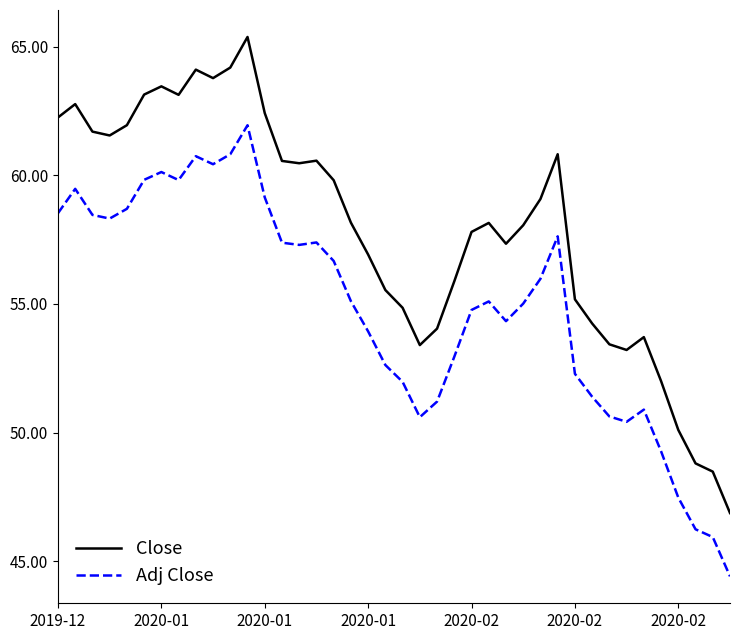

Which series has the largest range (max minus min)?

Close